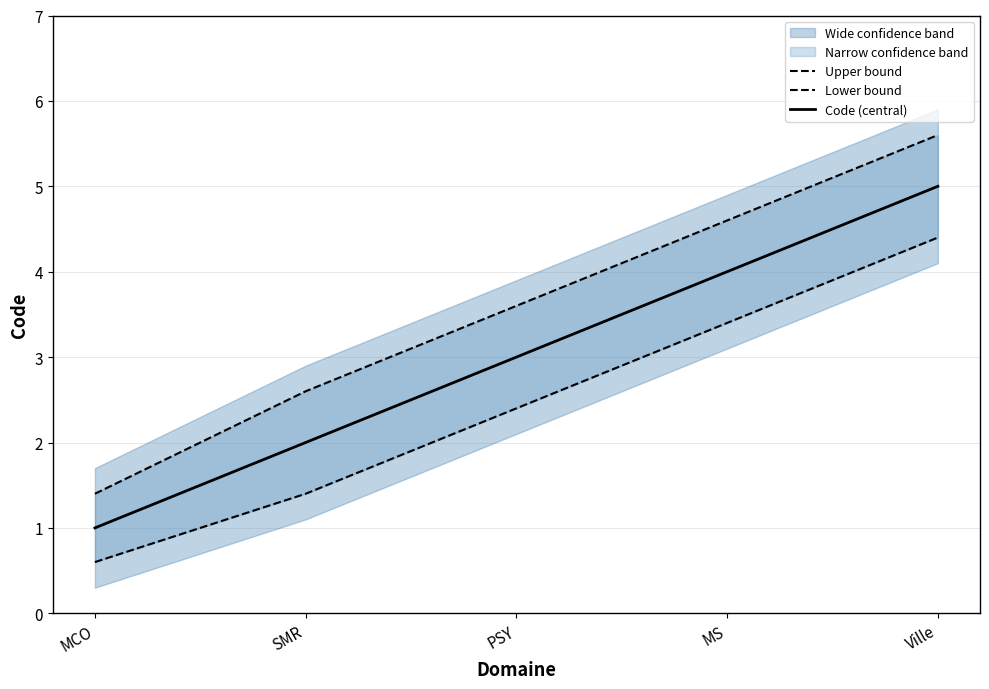

Read the Upper bound value at Ville.

5.6